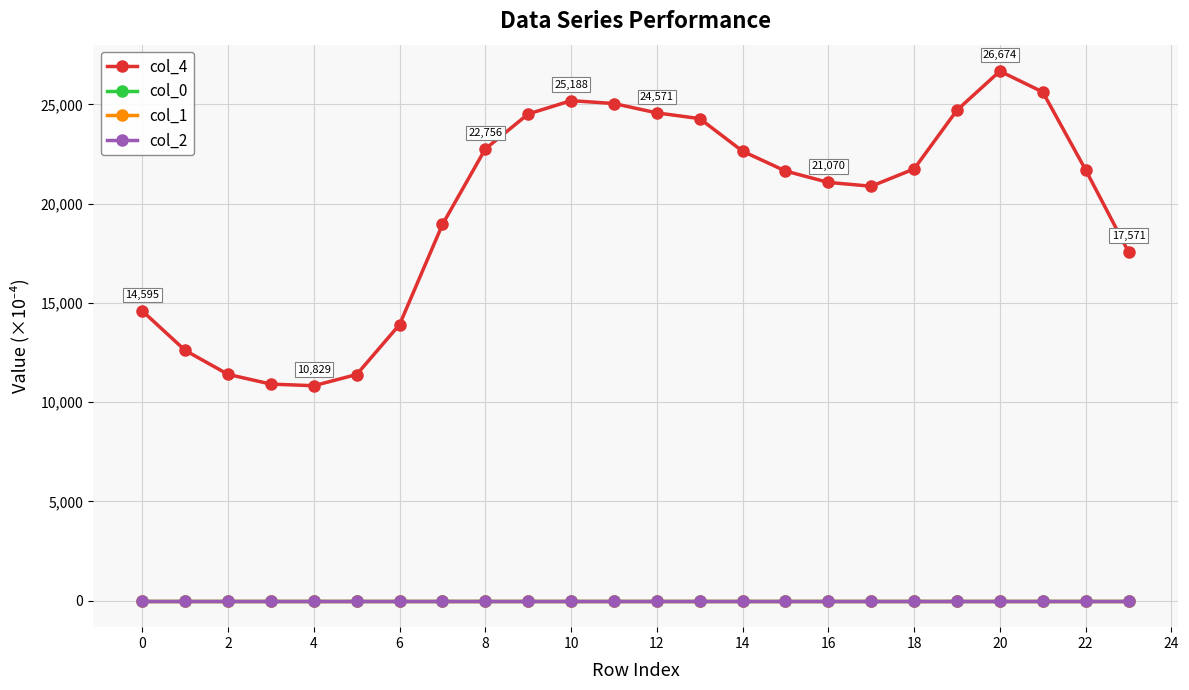

Is this an area chart (filled region under the line)?

No